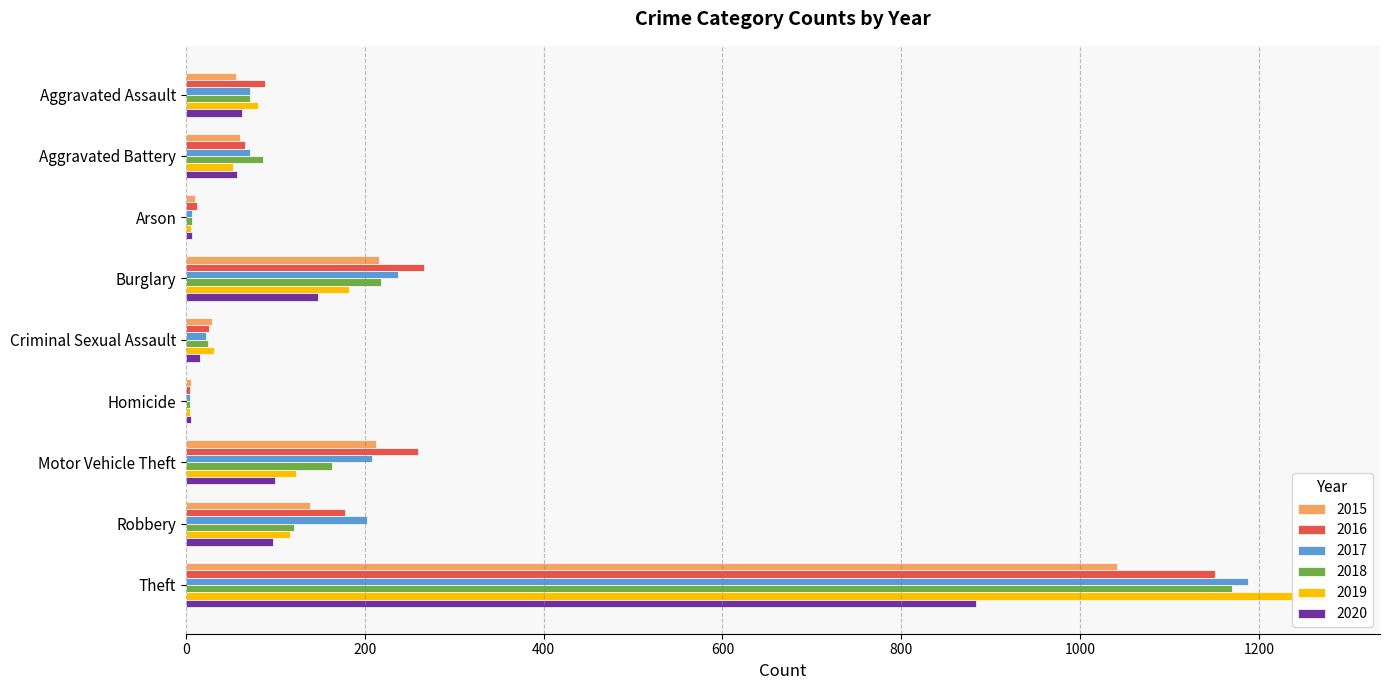

Reading left to right, list all the values displayed in this chart.

2015: Aggravated Assault=56	Aggravated Battery=60	Arson=10	Burglary=216	Criminal Sexual Assault=29	Homicide=5	Motor Vehicle Theft=212	Robbery=139	Theft=1041
2016: Aggravated Assault=88	Aggravated Battery=66	Arson=12	Burglary=266	Criminal Sexual Assault=26	Homicide=4	Motor Vehicle Theft=259	Robbery=178	Theft=1151
2017: Aggravated Assault=72	Aggravated Battery=71	Arson=7	Burglary=237	Criminal Sexual Assault=22	Homicide=4	Motor Vehicle Theft=208	Robbery=202	Theft=1188
2018: Aggravated Assault=72	Aggravated Battery=86	Arson=7	Burglary=218	Criminal Sexual Assault=24	Homicide=4	Motor Vehicle Theft=163	Robbery=121	Theft=1170
2019: Aggravated Assault=80	Aggravated Battery=53	Arson=5	Burglary=182	Criminal Sexual Assault=31	Homicide=4	Motor Vehicle Theft=123	Robbery=116	Theft=1272
2020: Aggravated Assault=62	Aggravated Battery=57	Arson=7	Burglary=148	Criminal Sexual Assault=15	Homicide=5	Motor Vehicle Theft=99	Robbery=97	Theft=884